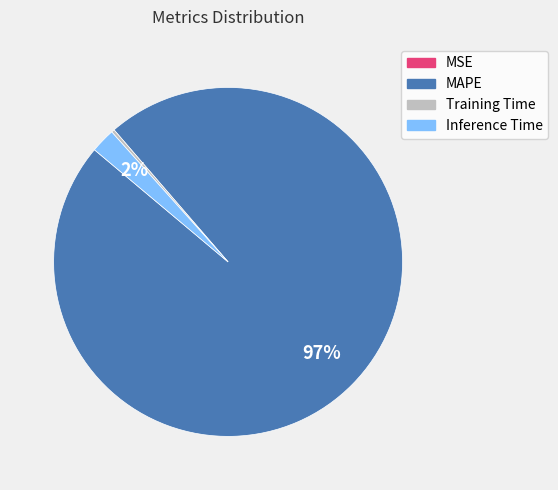

What is the largest slice in the pie chart?

MAPE